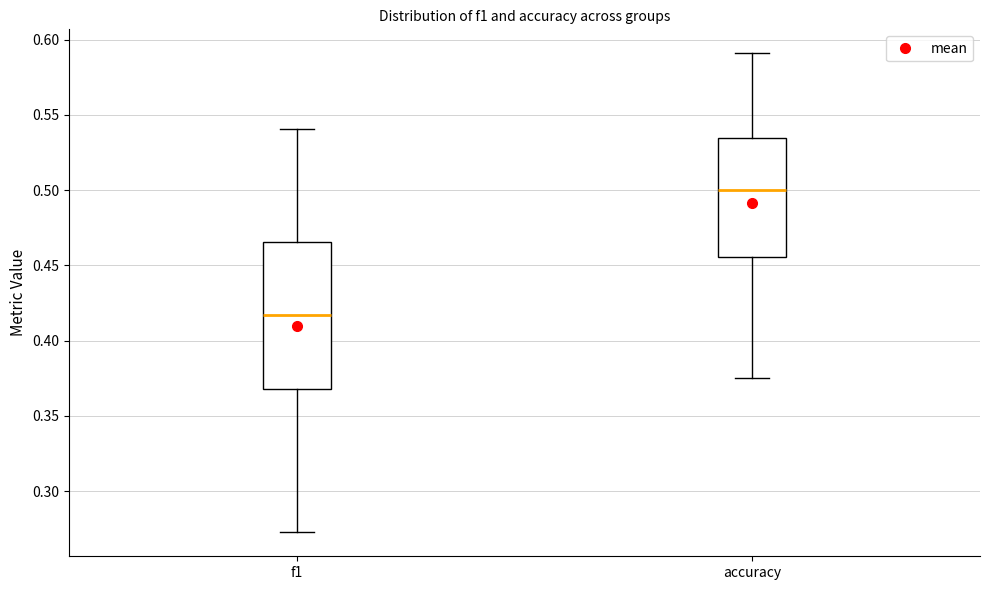

Reading left to right, read every box against the y-axis: the position of its median line, the range the box covers, and the ends of its whiskers. The values are not printed on the chart, so give them approximately, as read against the axis.

f1: median 0.415, box 0.370 to 0.465, whiskers 0.275 to 0.540
accuracy: median 0.500, box 0.455 to 0.535, whiskers 0.375 to 0.590